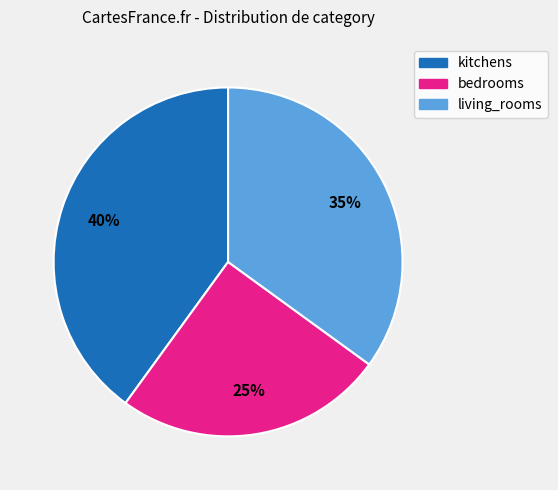

How many segments does this pie chart have?

3